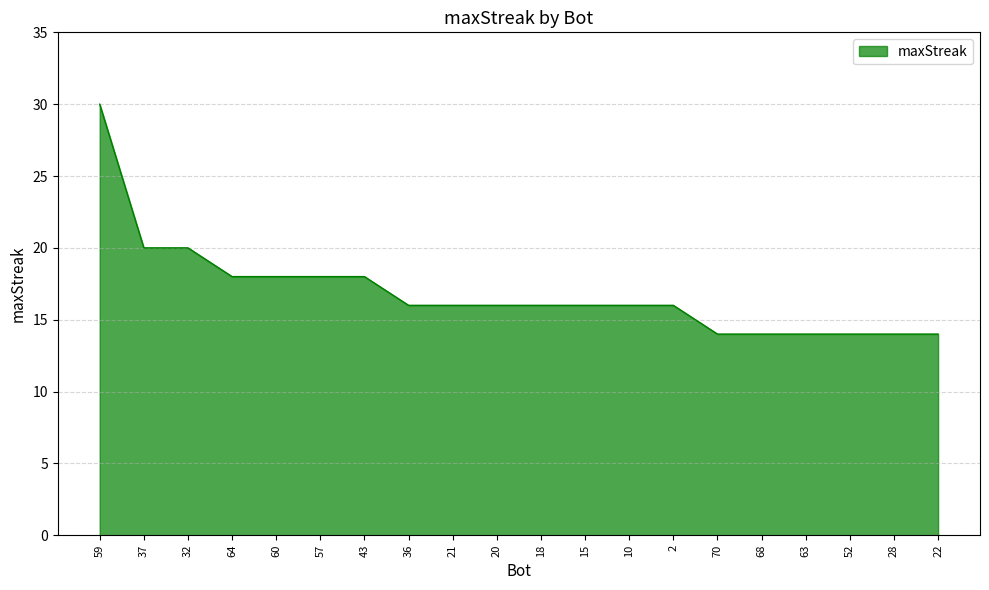

Approximately how many times larger is the value at 64 compared to 37?

0.9